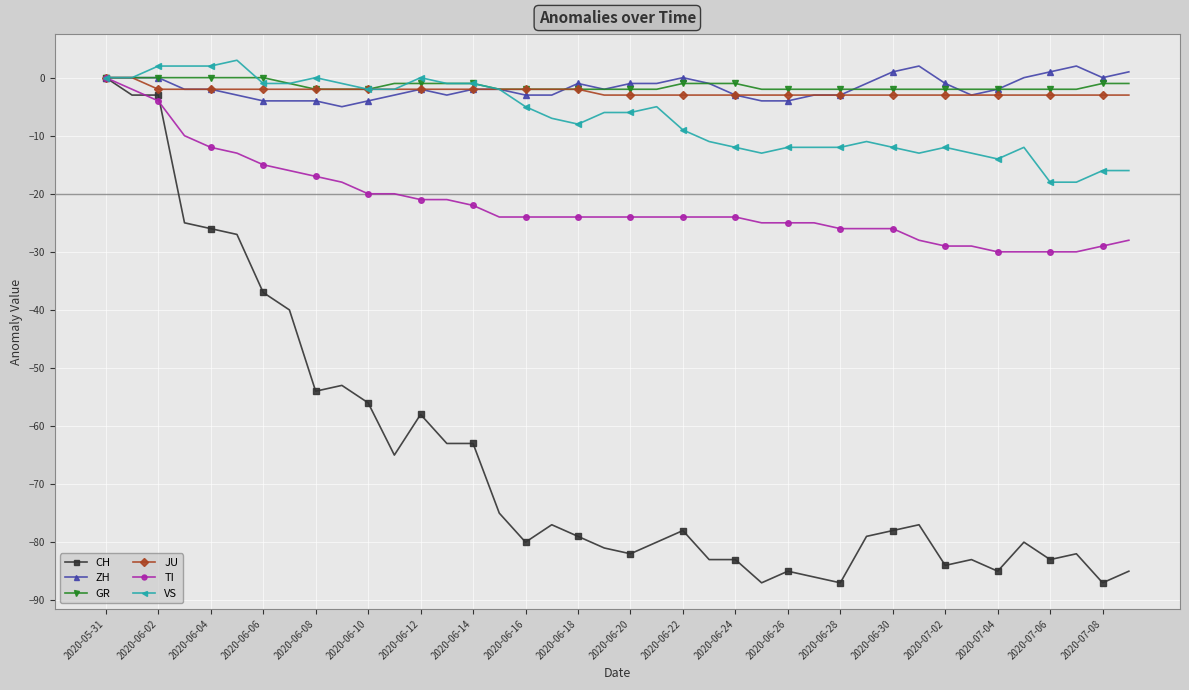

Which series has the widest spread of values?

CH